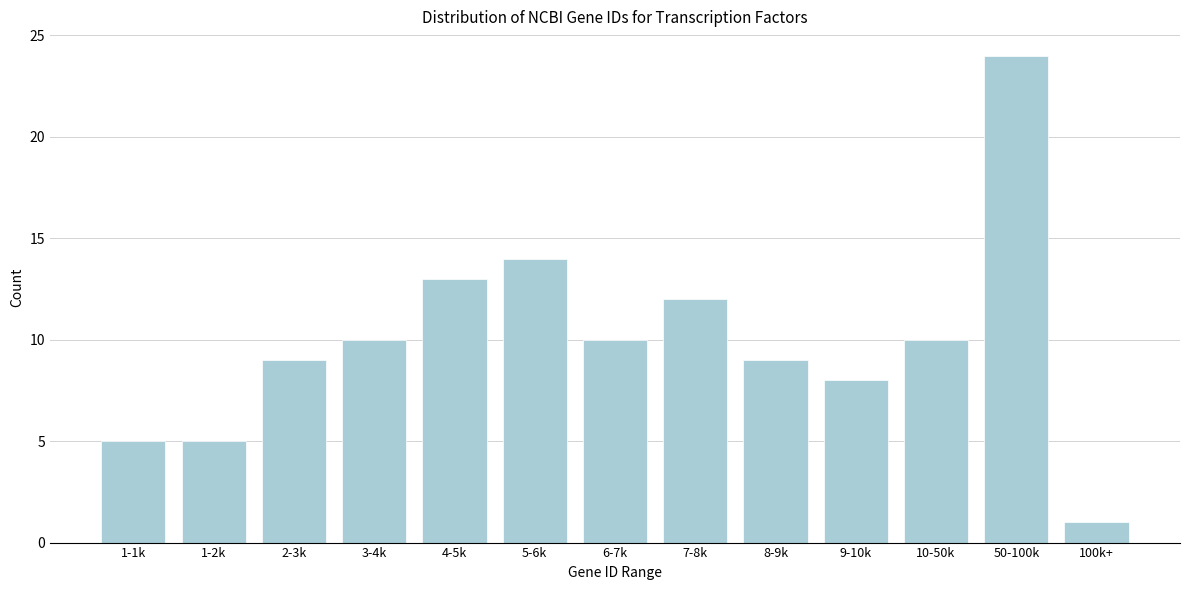

Reading left to right, extract all data points from this chart.

1-1k=5	1-2k=5	2-3k=9	3-4k=10	4-5k=13	5-6k=14	6-7k=10	7-8k=12	8-9k=9	9-10k=8	10-50k=10	50-100k=24	100k+=1